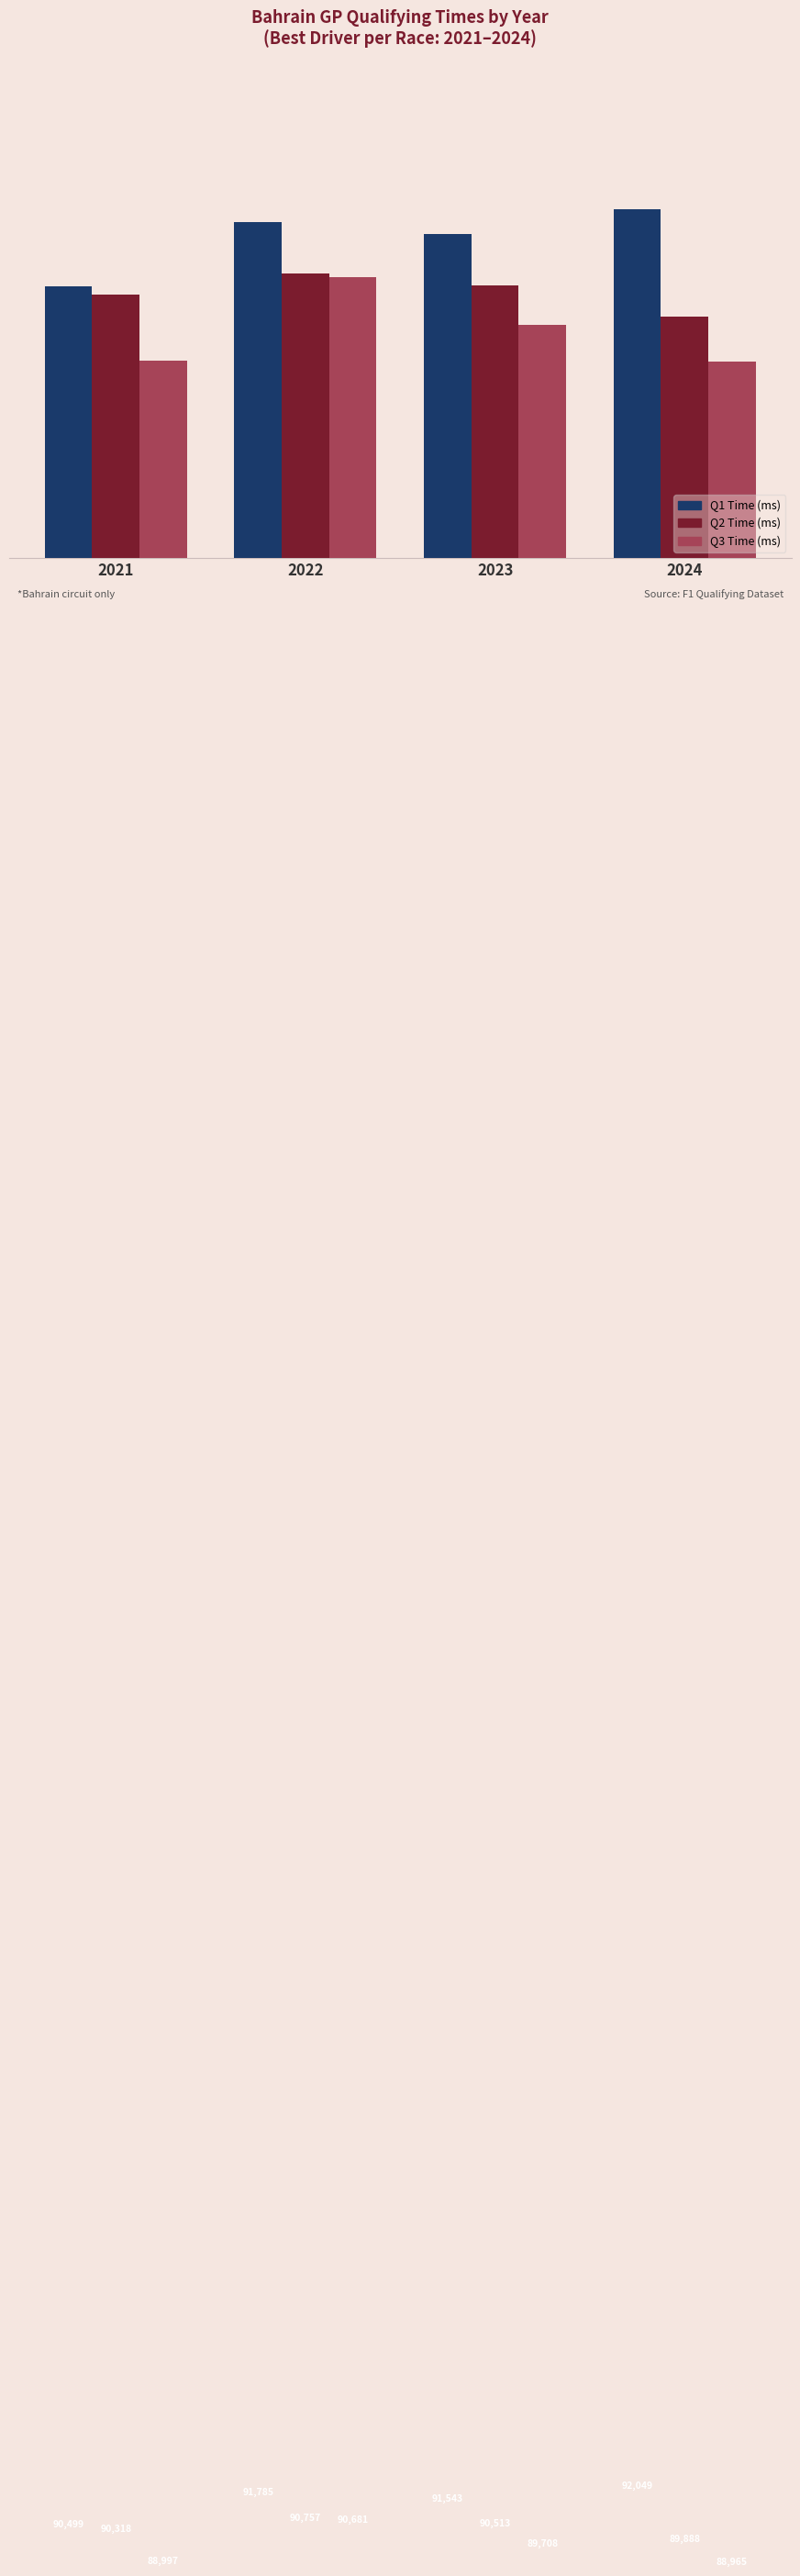

The value of Q1 Time (ms) at 2021 is 145360. True or false?

False